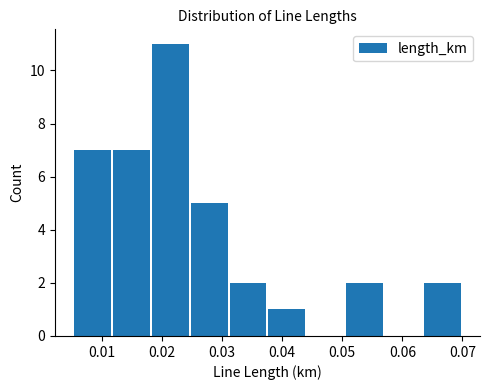

Reading left to right, transcribe this chart: for each bar, give the range it covers on the x-axis and its height. Neither the bar edges nor the heights are printed on the chart, so give them approximately, as read against the axes.

0.005 to 0.012: 7
0.012 to 0.018: 7
0.018 to 0.025: 11
0.025 to 0.031: 5
0.031 to 0.038: 2
0.038 to 0.044: 1
0.044 to 0.050: 0
0.050 to 0.057: 2
0.057 to 0.063: 0
0.063 to 0.070: 2